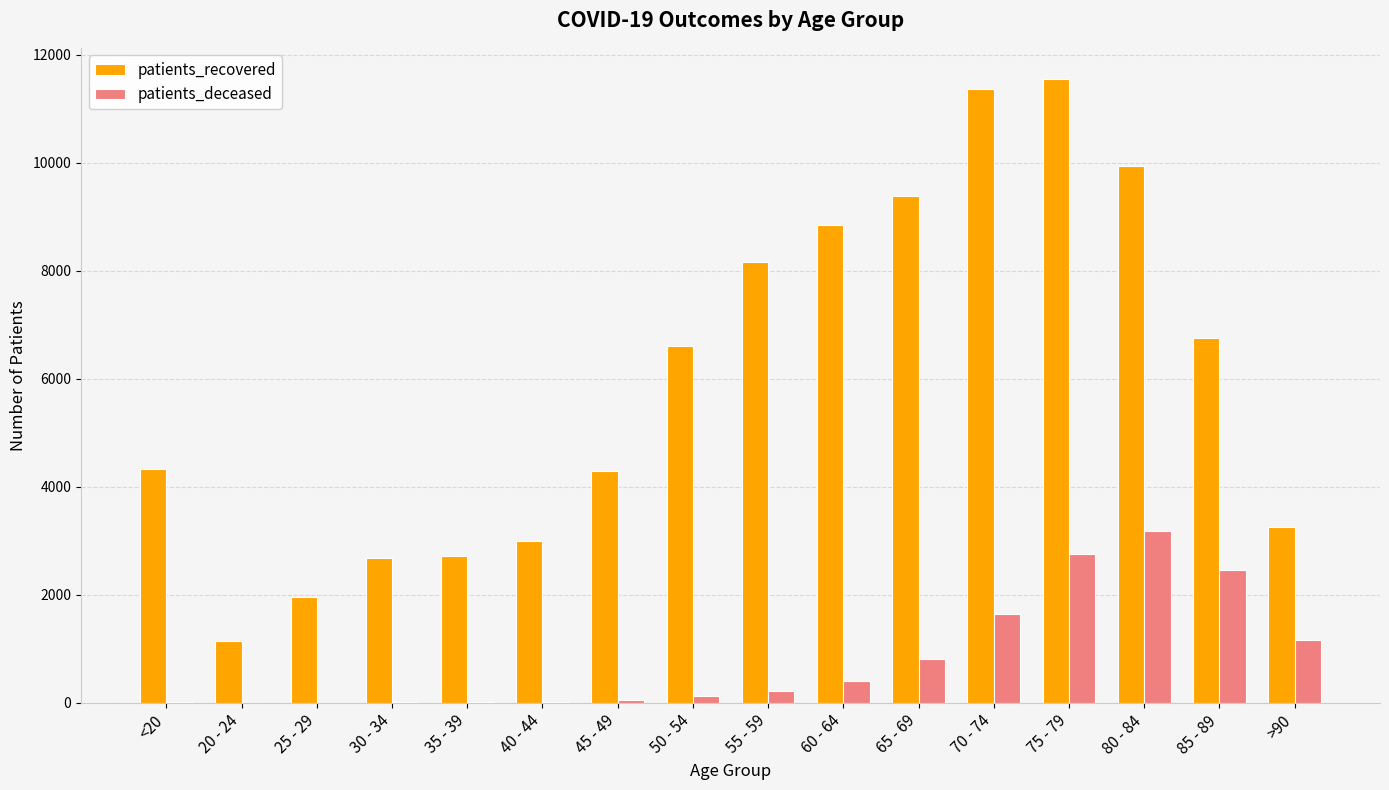

What is the maximum value shown in the chart?

11547